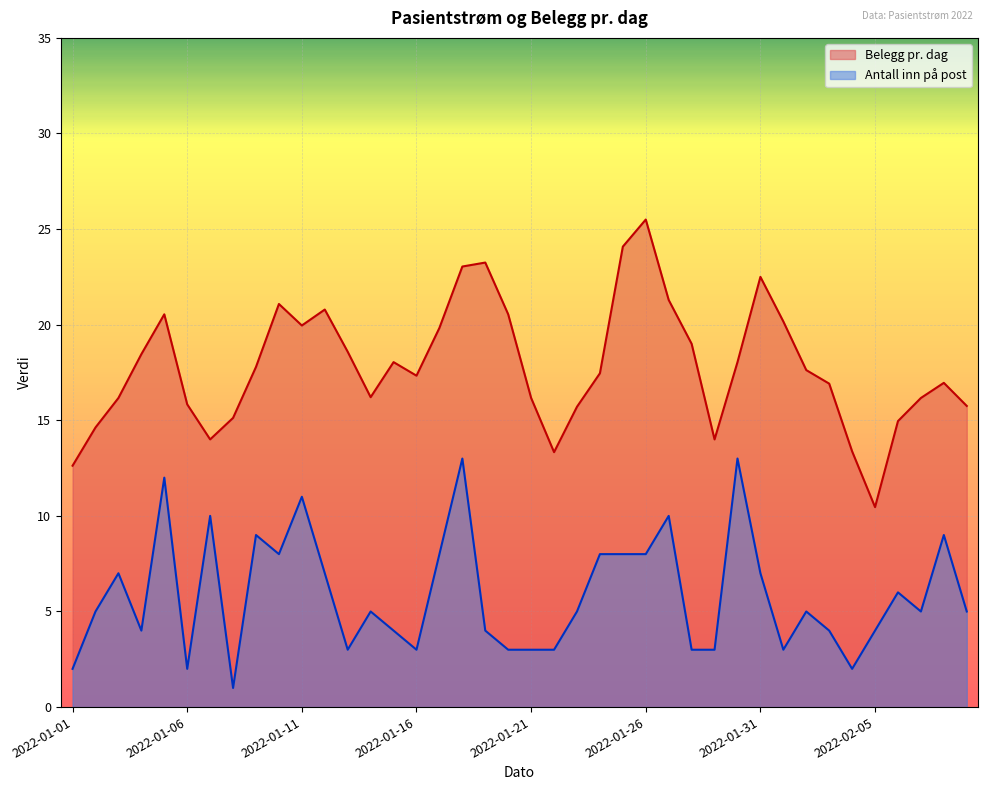

How many interior local valleys does the Belegg pr. dag series have?

7